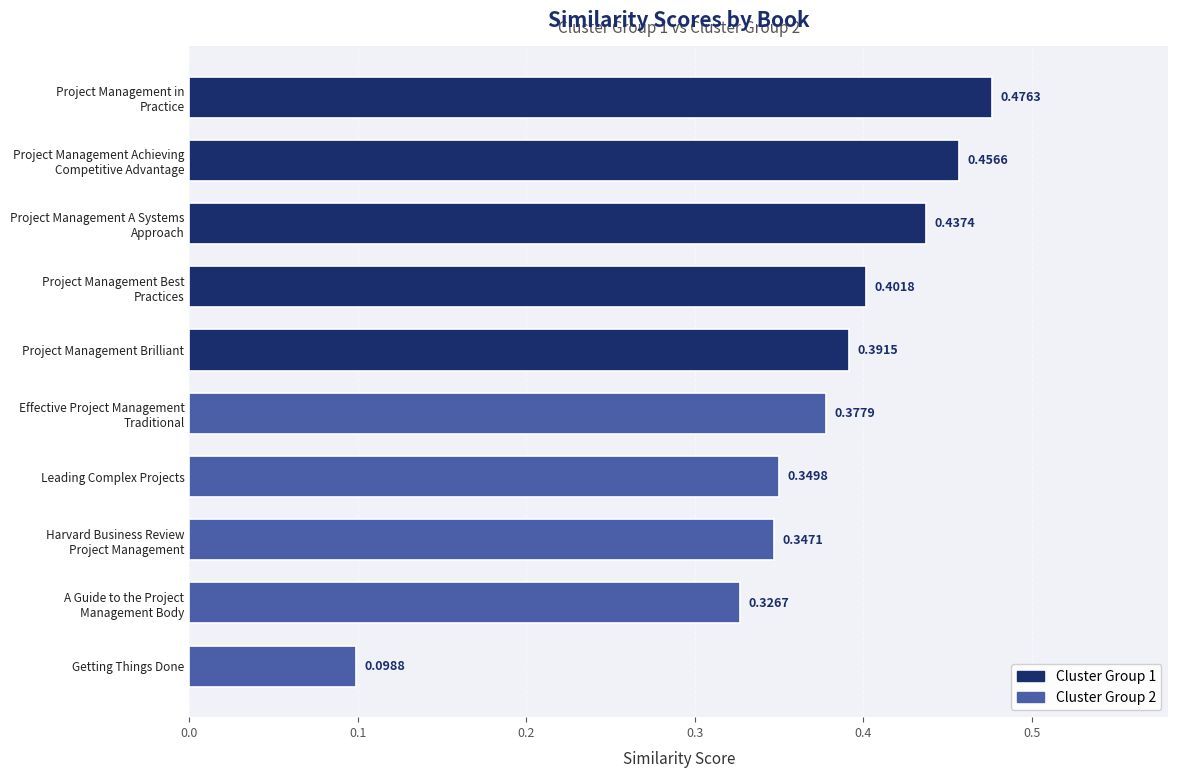

Between Leading Complex Projects and Getting Things Done, which is larger?

Leading Complex Projects